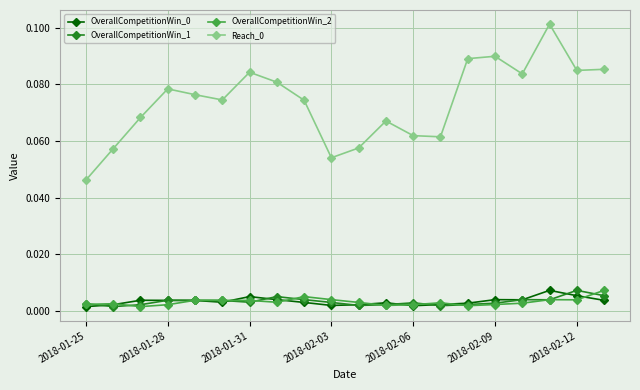

Does the chart have visible grid lines?

Yes